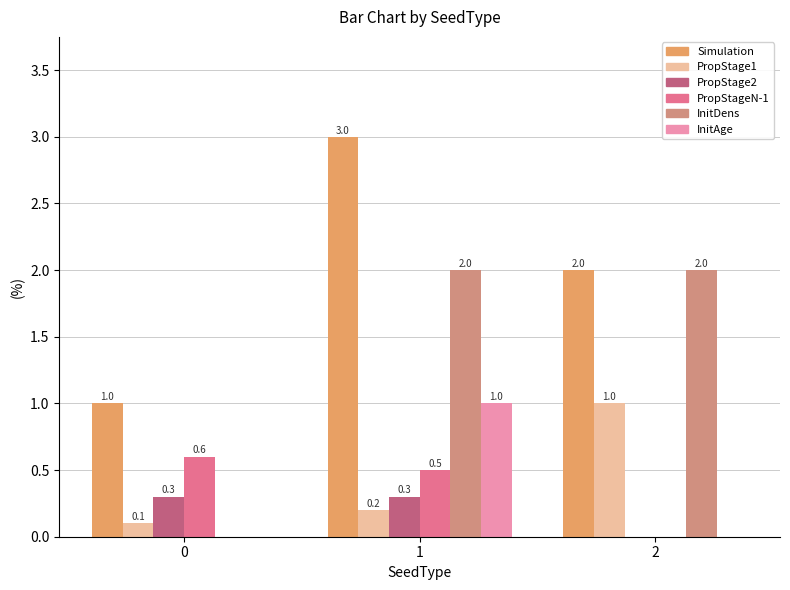

Which series has the largest total across all categories?

Simulation